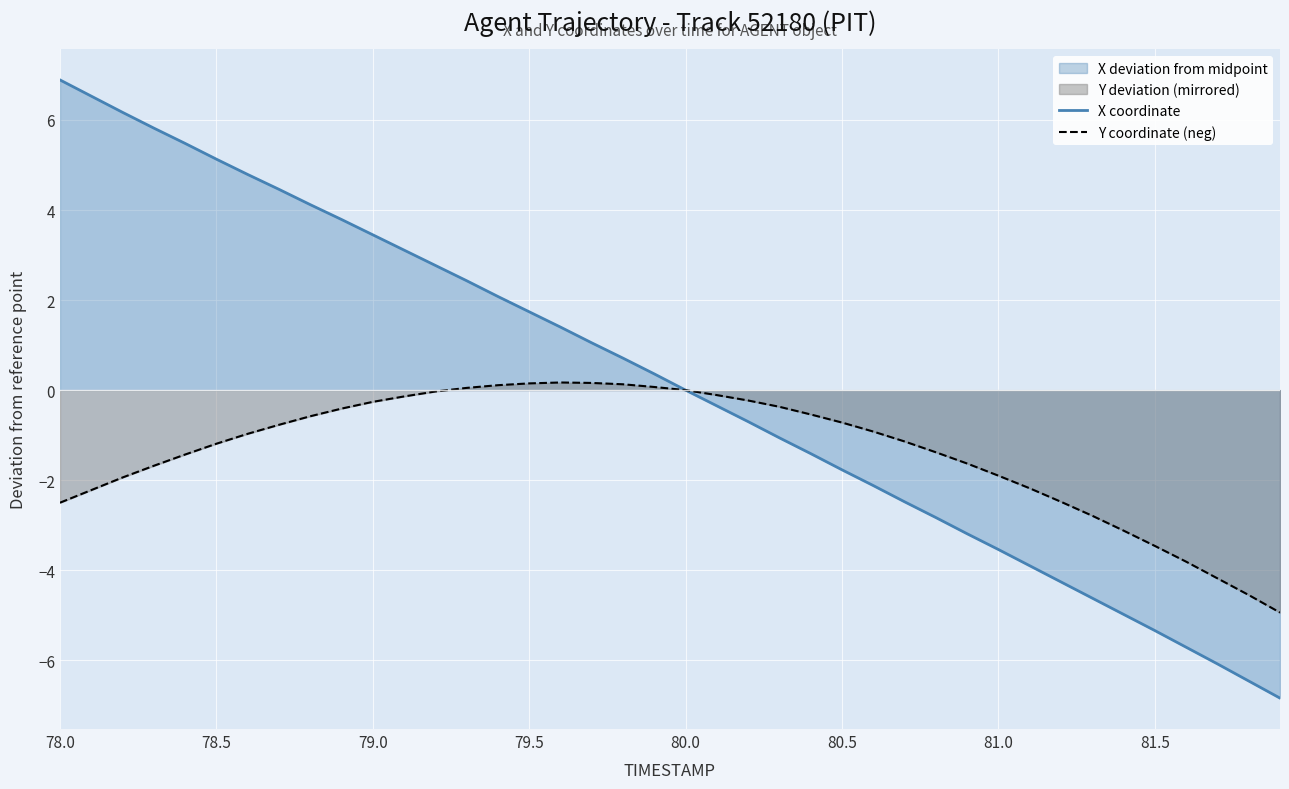

What is the lowest value of the Y coordinate (neg) series?

-4.9